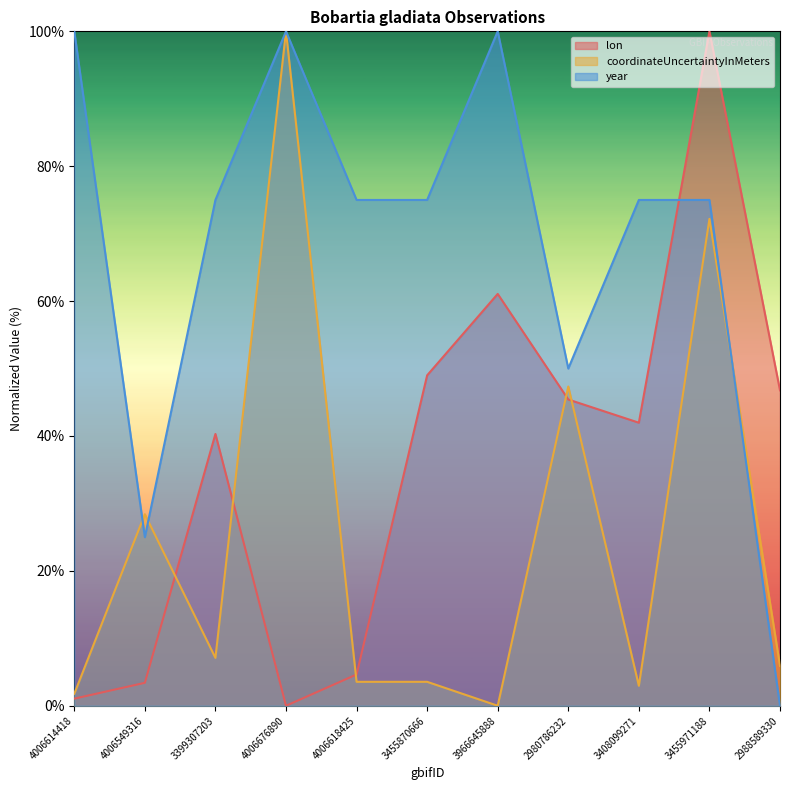

What is the greatest value displayed?

100.0